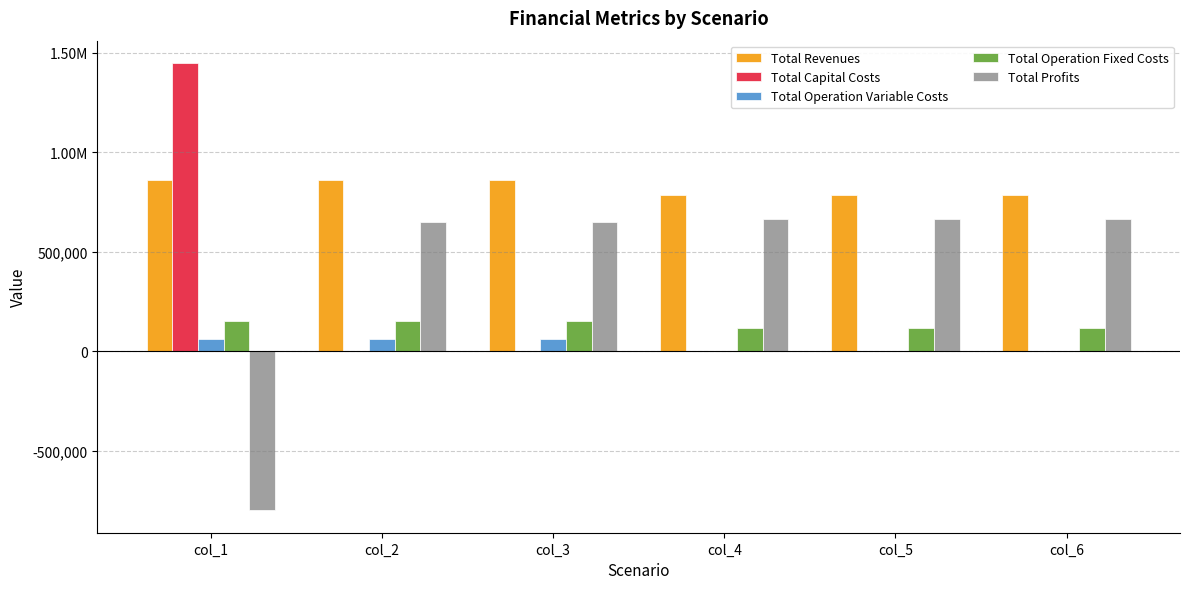

What is the difference between the highest and lowest values at col_4?

783659.9